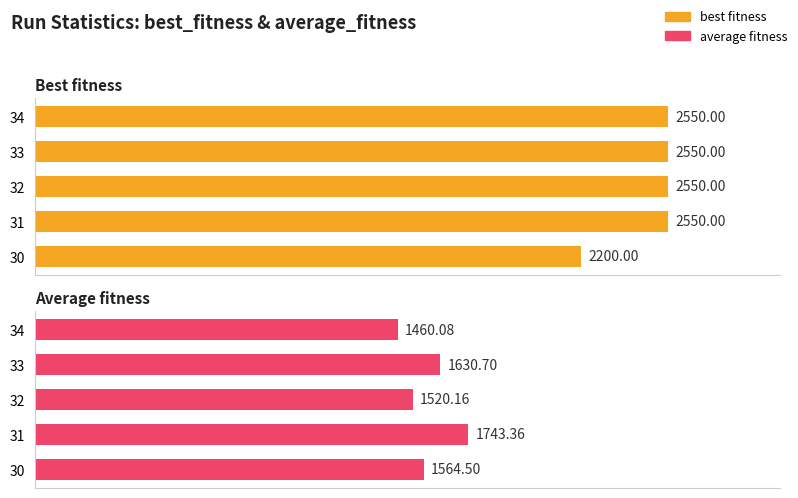

What is the value of the average_fitness bar at the 1st from the left?

1564.5